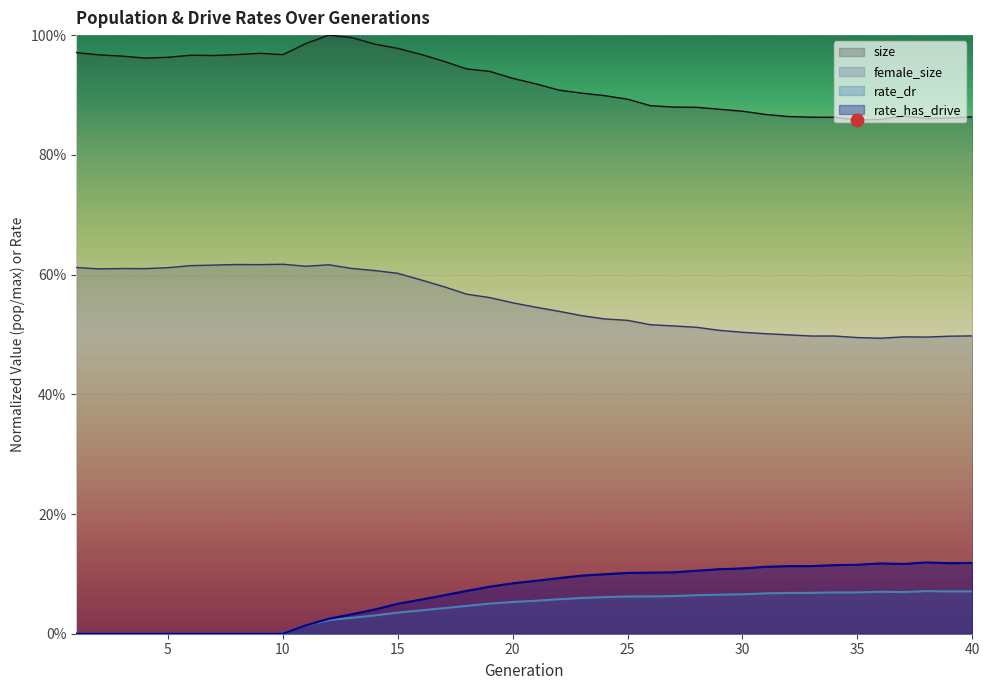

Which series contains the lowest Y value?

rate_dr